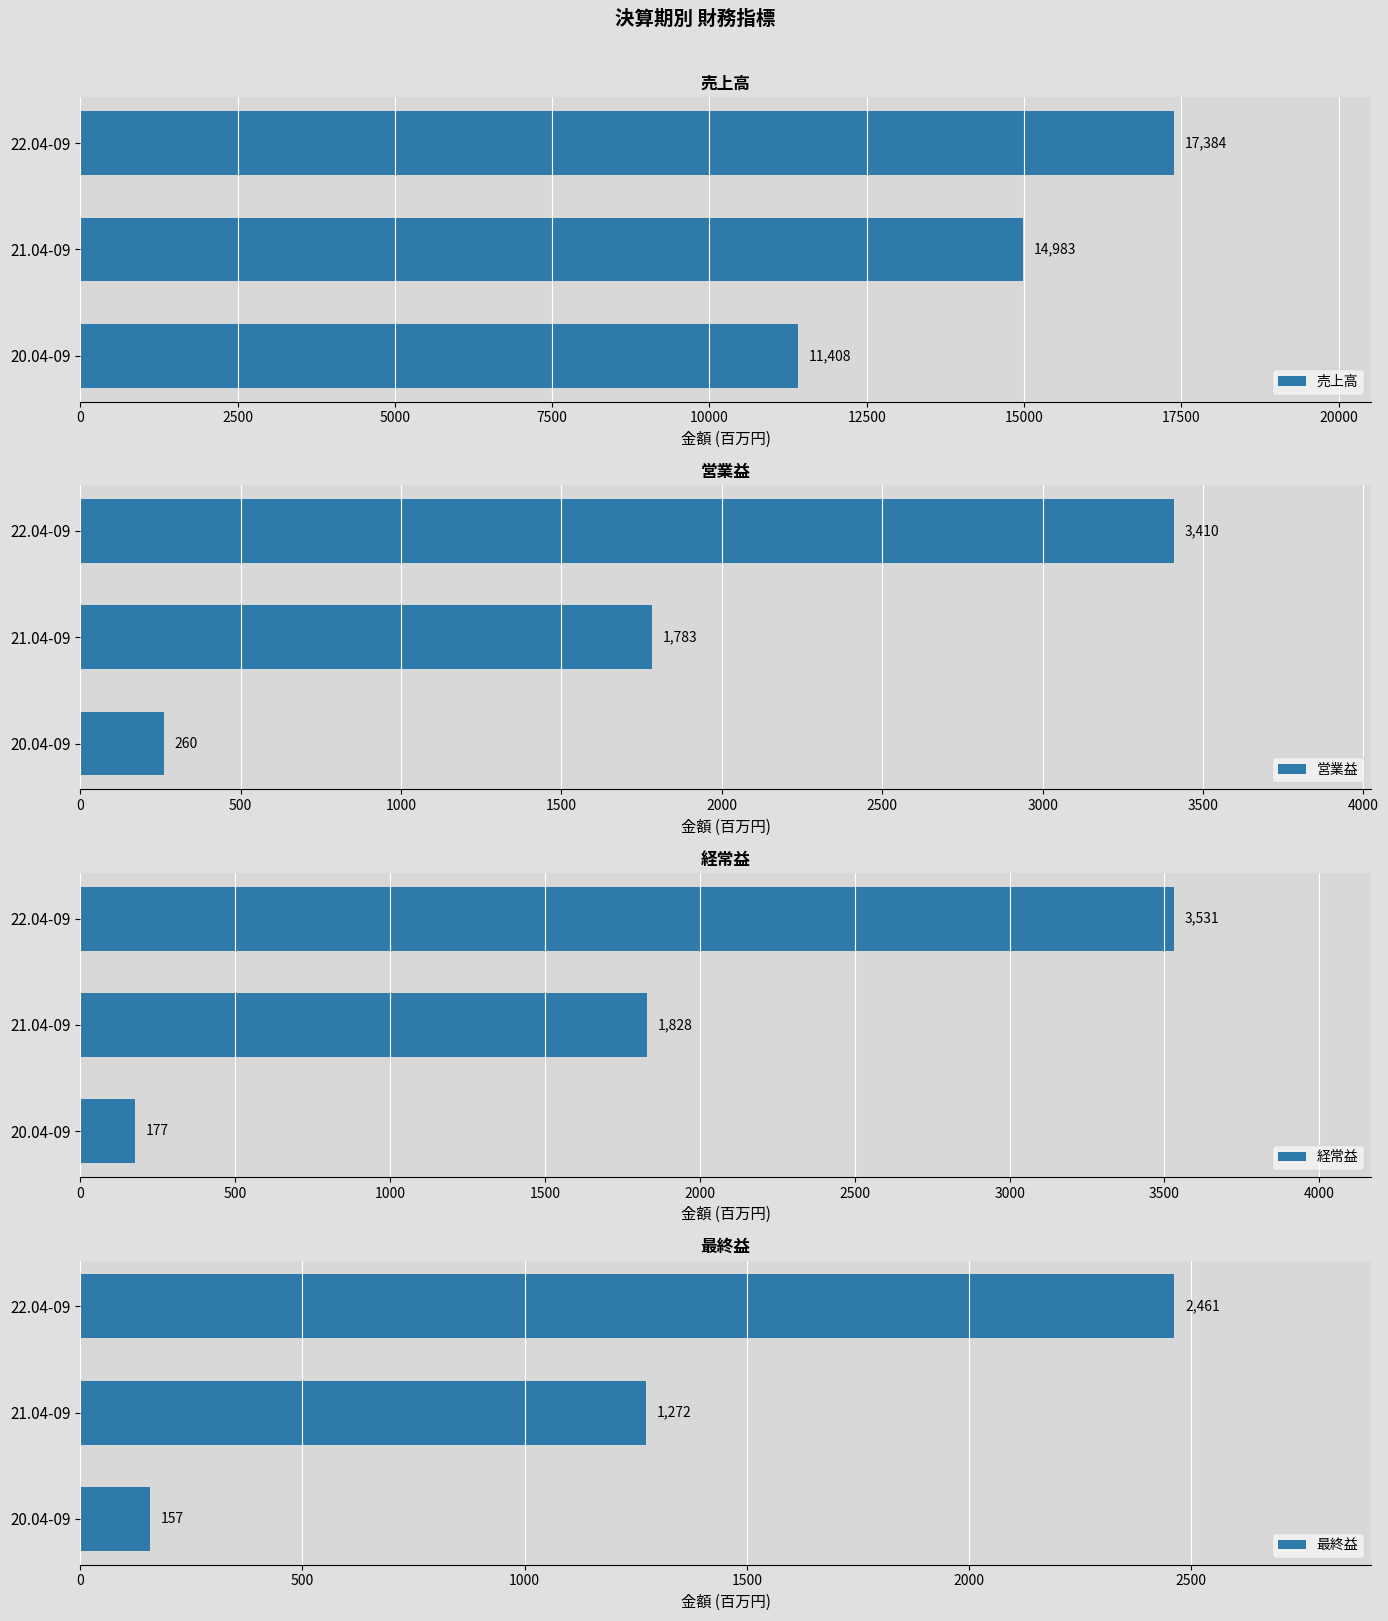

What is the sum of all 営業益 values?

5453